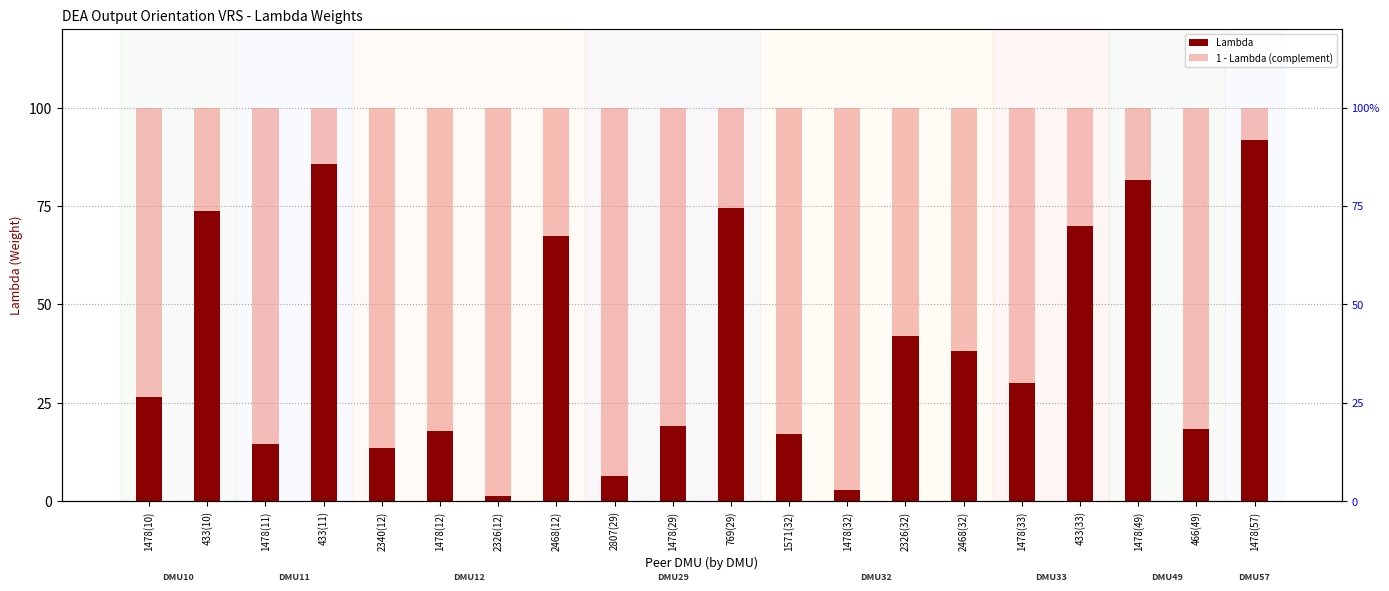

What is the minimum value for Lambda?

1.4